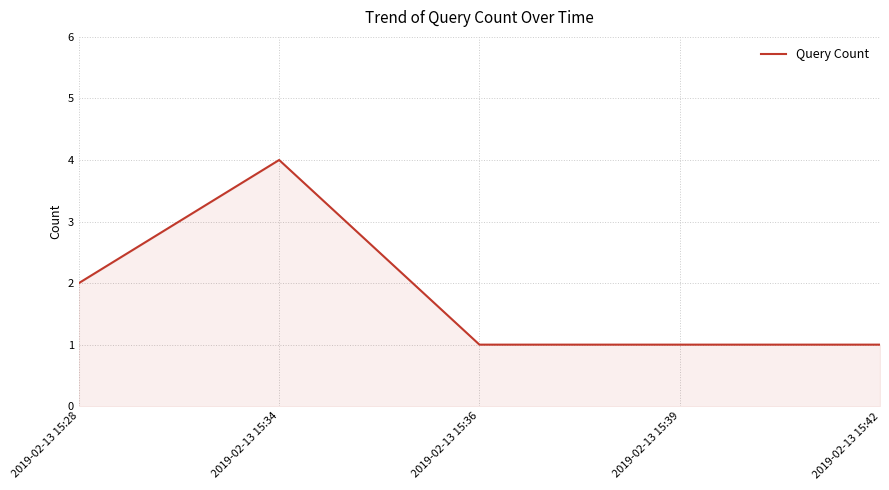

The chart shows a value of 4 at 2019-02-13 15:34. True or false?

True